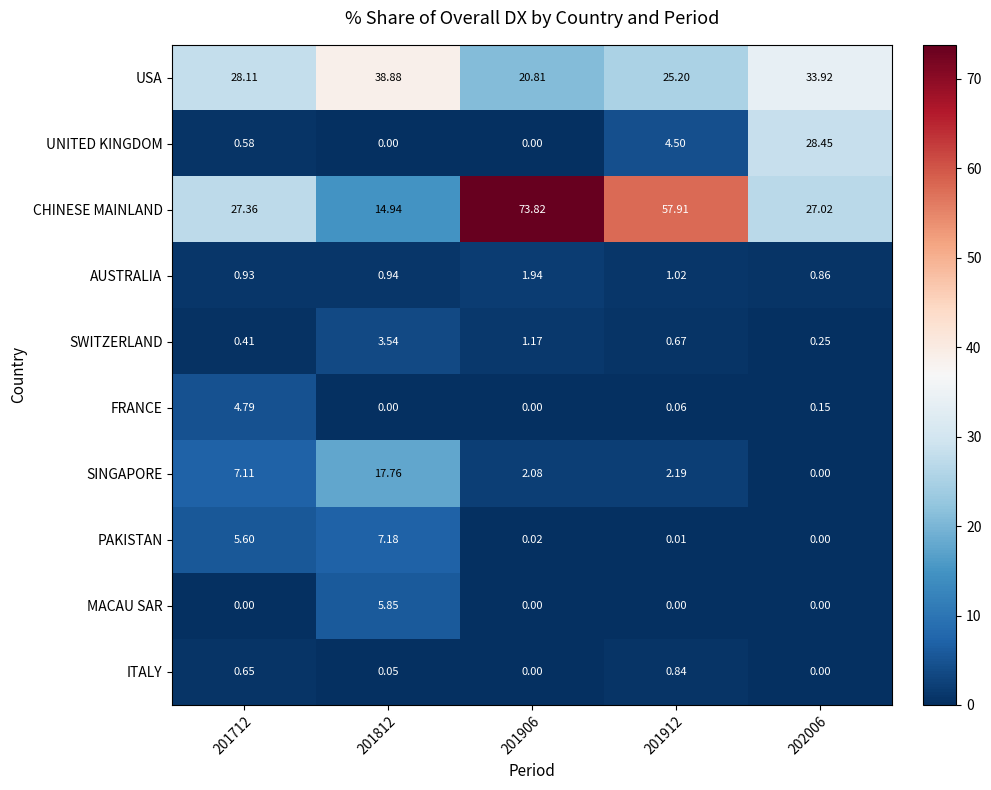

Which series has the largest range (max minus min)?

CHINESE MAINLAND